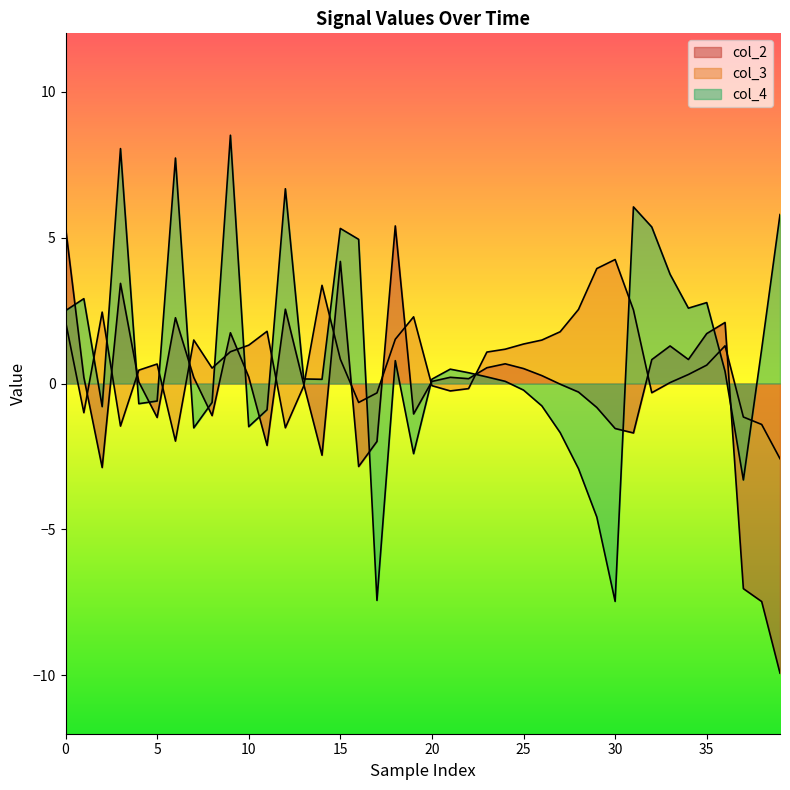

What are all the series names shown in the legend?

col_2, col_3, col_4